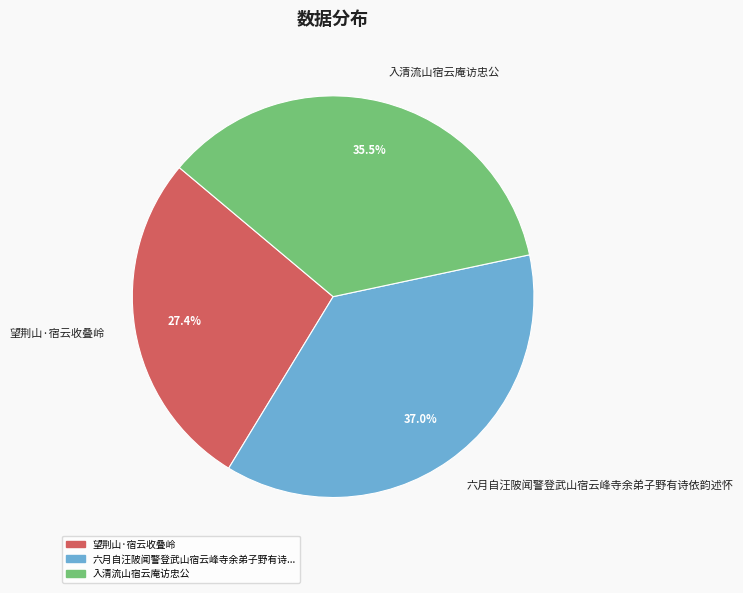

Does any single category account for the majority?

No